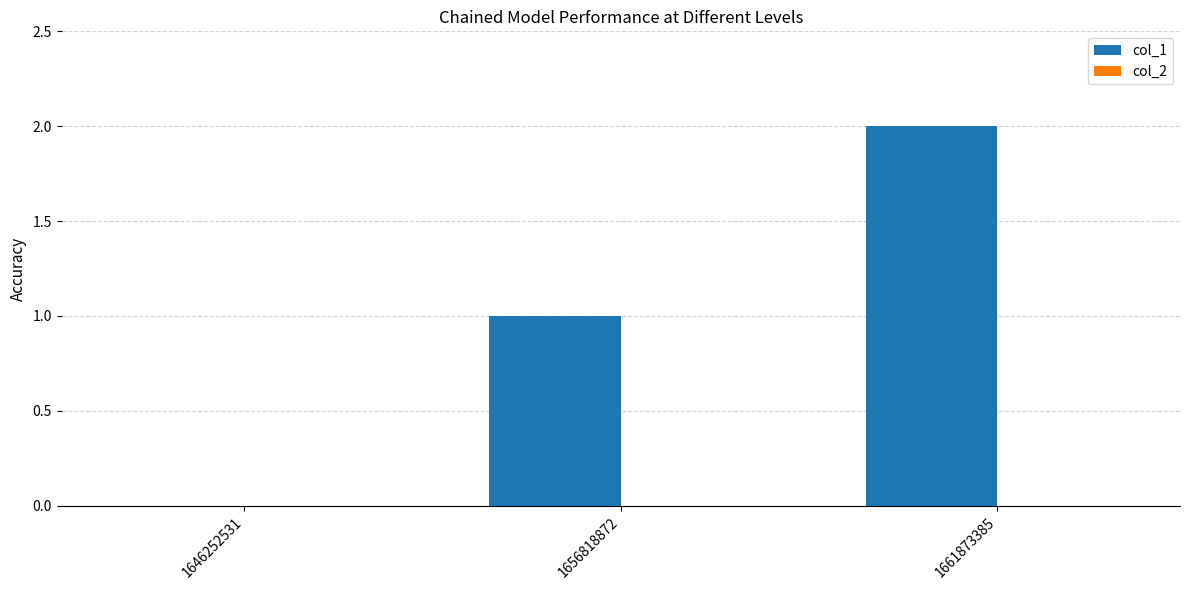

What is the ratio of the value at 1661873385 to the value at 1656818872?

2.0